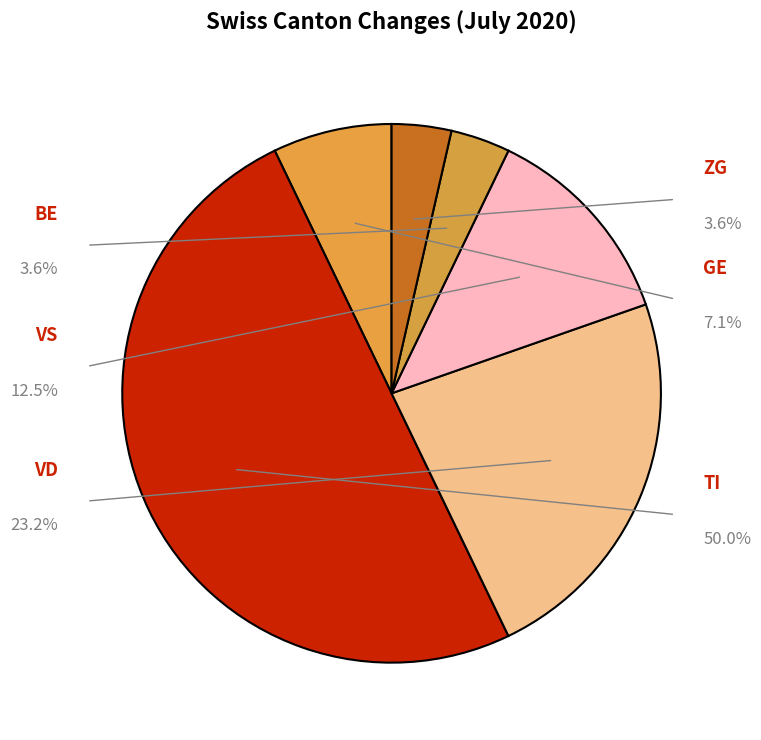

Which has a higher value, TI or GE?

TI